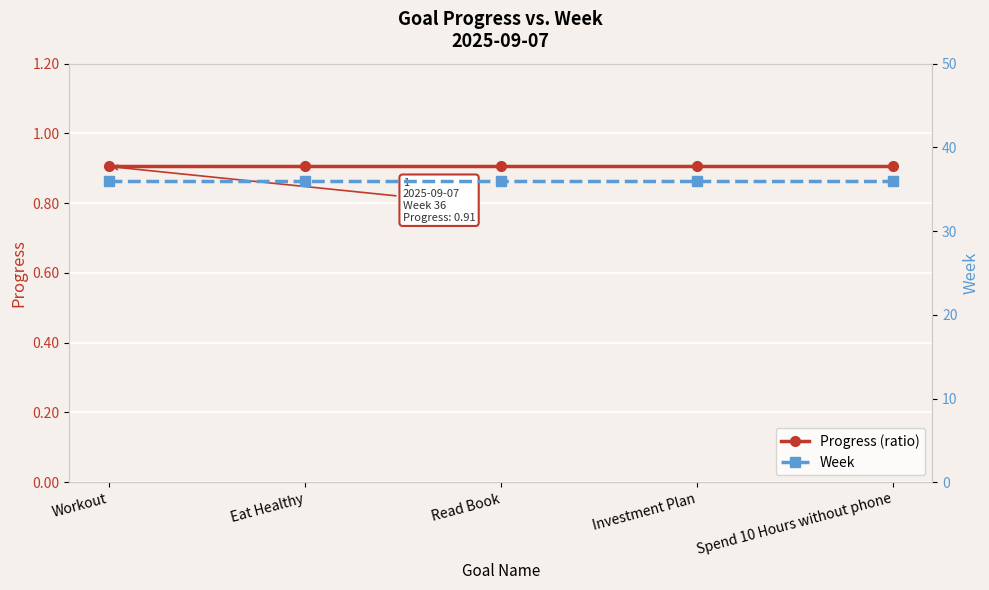

What is the label of the 1st point from the right?

Spend 10 Hours without phone